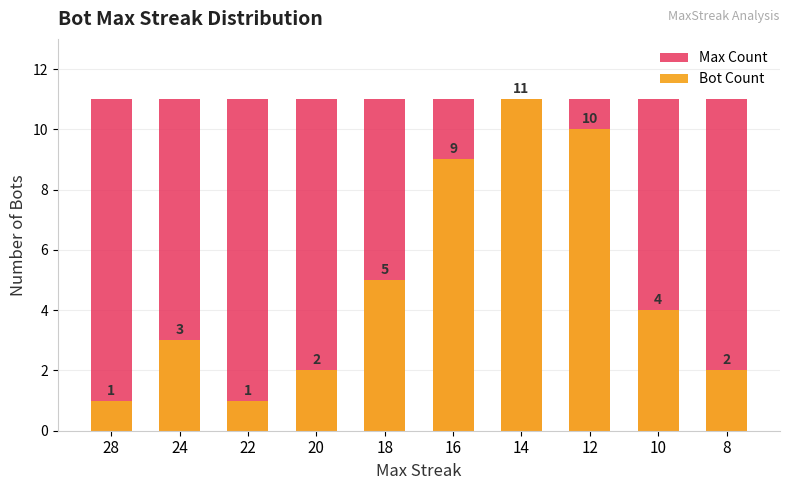

What is the minimum value for Max Count?

11